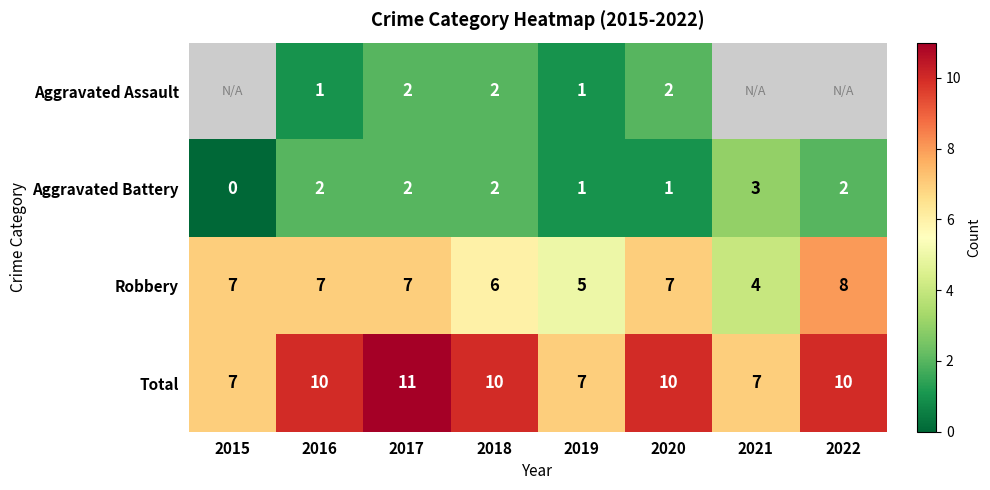

What is the sum of all Total values?

72